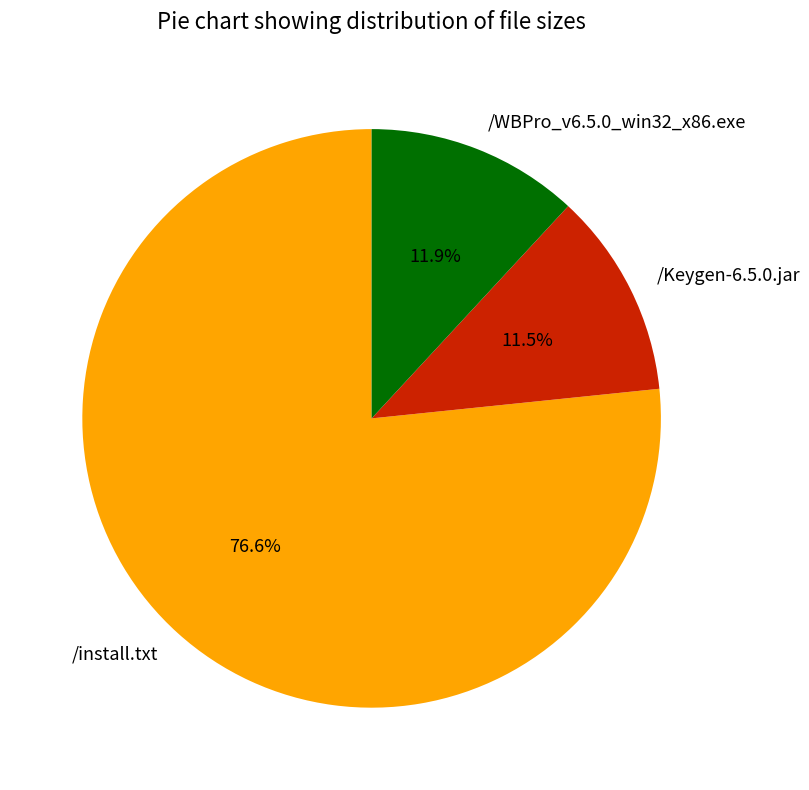

Combined, what portion of the pie is /install.txt and /WBPro_v6.5.0_win32_x86.exe?

88.5%